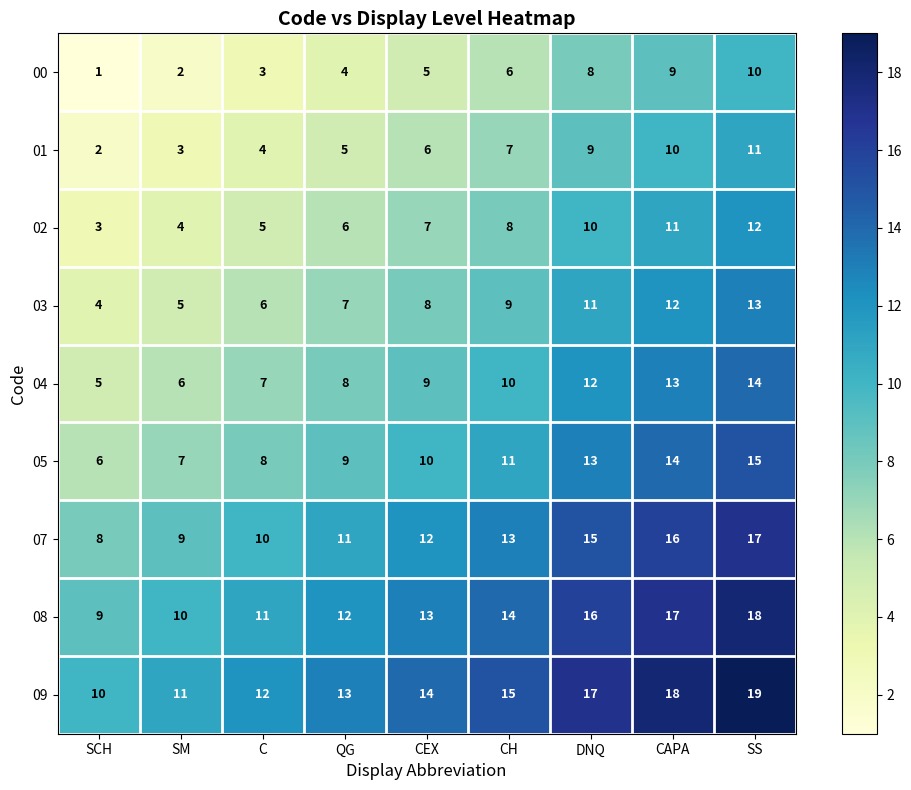

Rank the series by their maximum value, from highest to lowest.

09, 08, 07, 05, 04, 03, 02, 01, 00